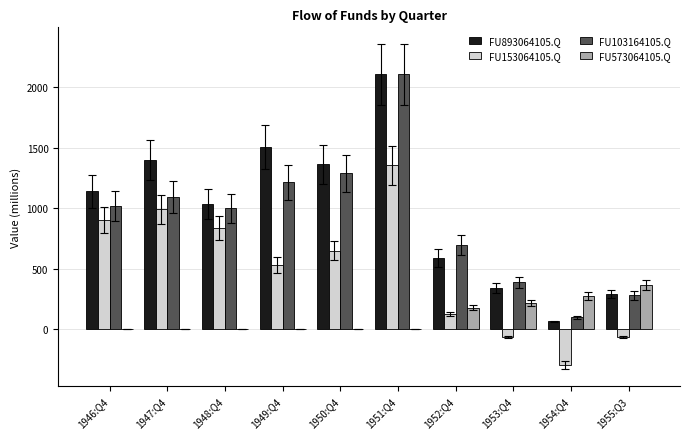

True or false: FU893064105.Q has a value of 1590 at 1948:Q4.

False